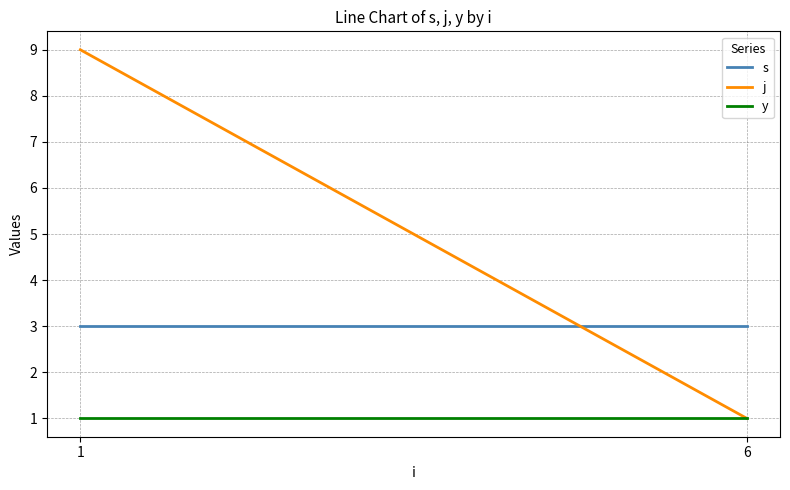

Is this an area chart (filled region under the line)?

No